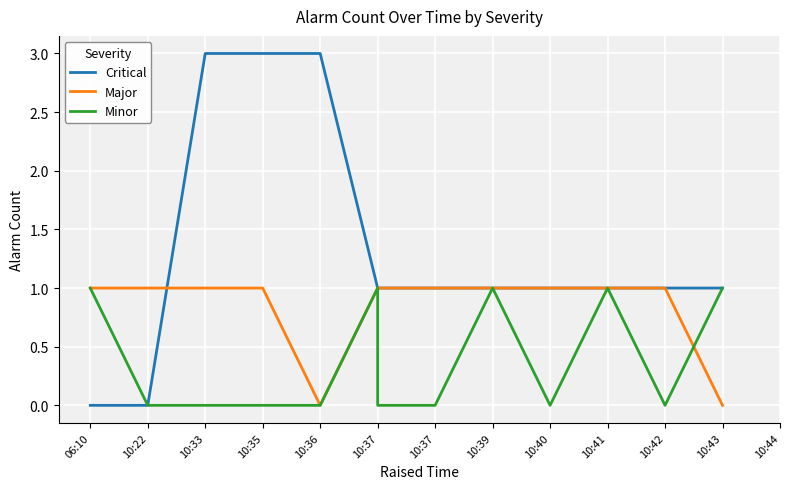

How many times do Minor and Major cross each other?

1